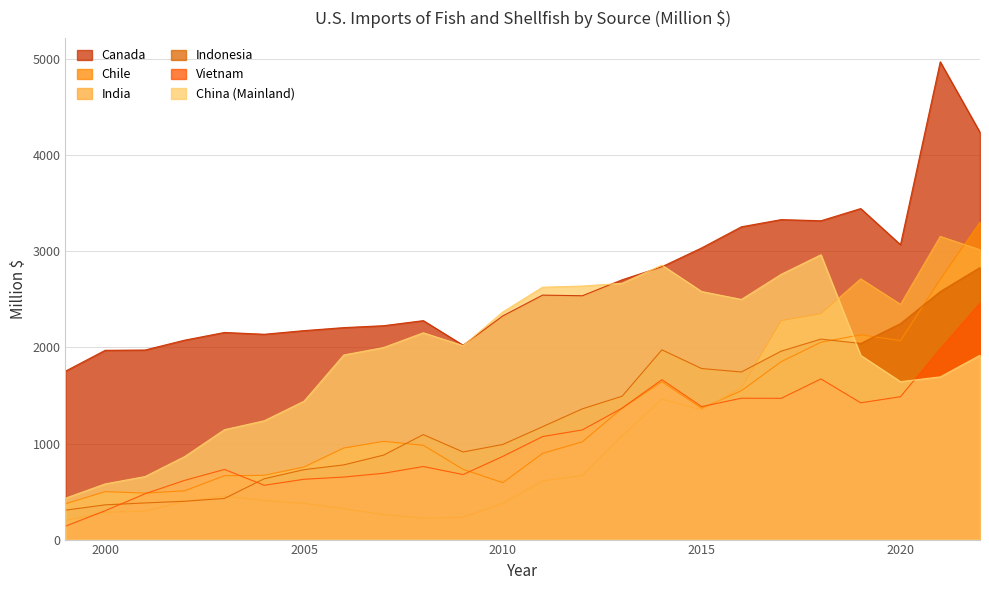

What is the difference between the highest and lowest values at 2004?

1730.5